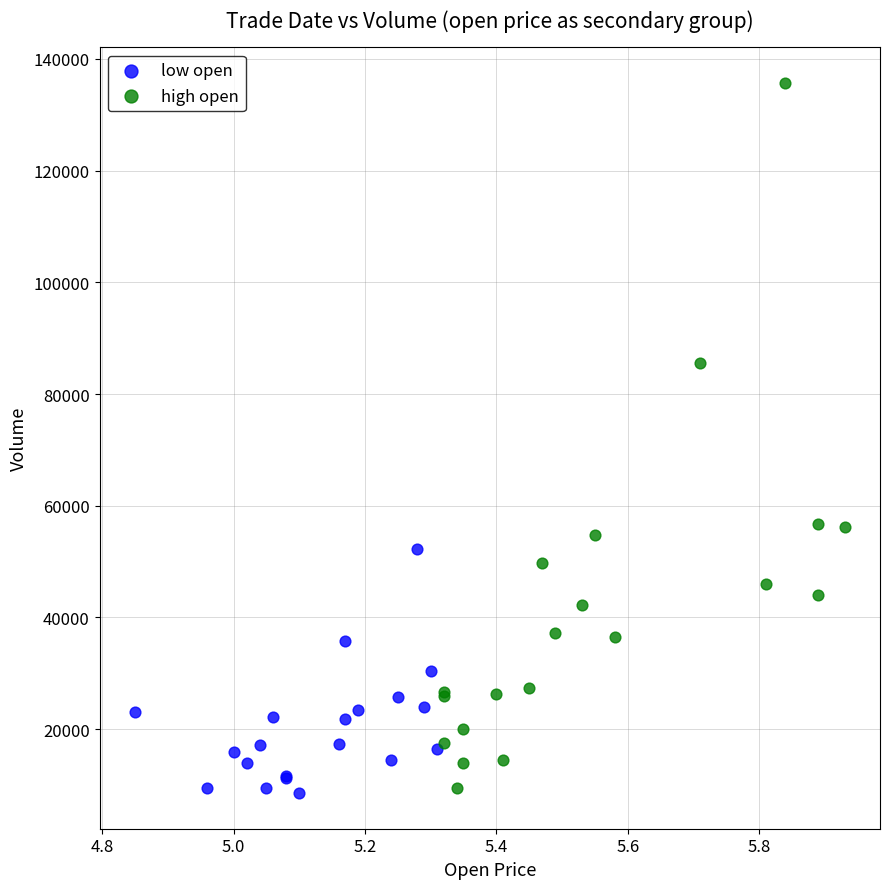

Which series has the widest spread of Y values?

high open